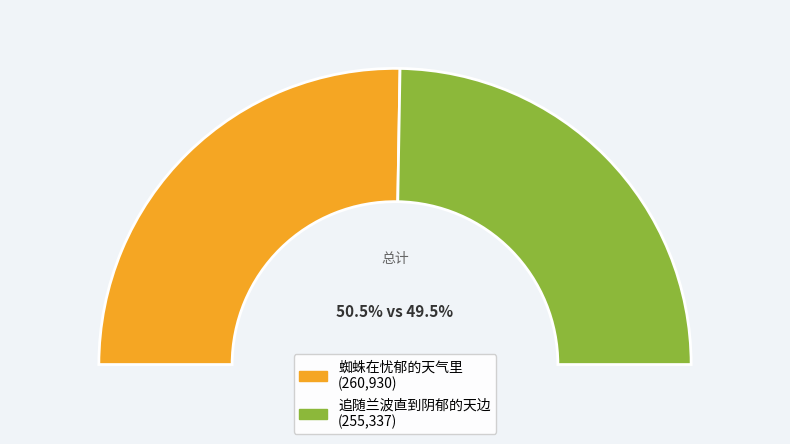

Is it true that 追随兰波直到阴郁的天边 is 57% of the pie?

False